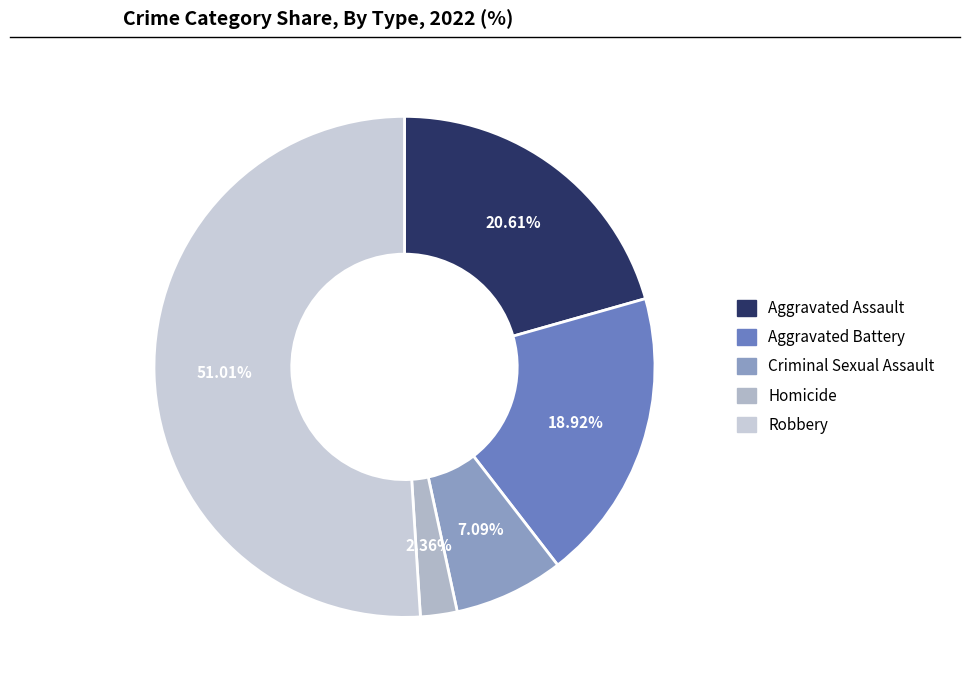

To the nearest percent, what is the average slice percentage?

20%